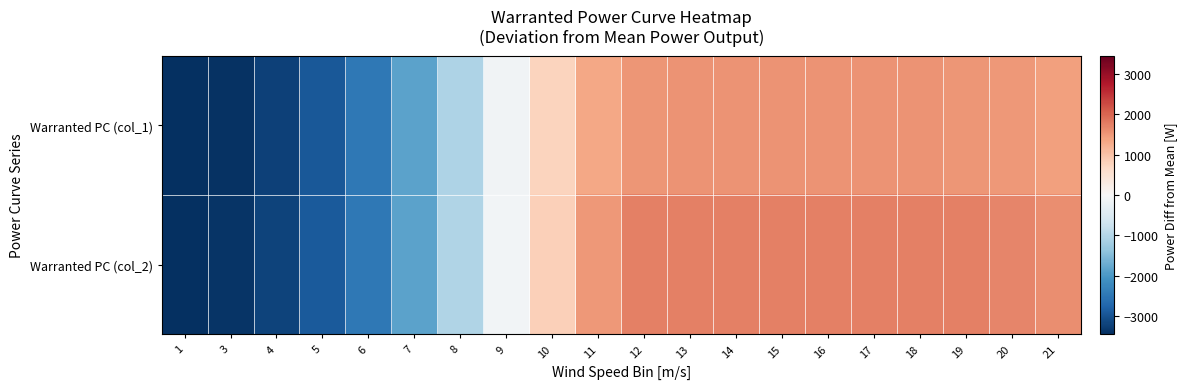

Reading left to right, what are all the values shown in this chart?

Warranted PC (col_1): 1=-3453.3	3=-3400.3	4=-3220.3	5=-2914.3	6=-2471.3	7=-1858.3	8=-1055.3	9=-117.3	10=758.7	11=1329.7	12=1518.7	13=1540.7	14=1545.7	15=1546.7	16=1546.7	17=1546.7	18=1545.7	19=1536.7	20=1502.7	21=1415.7
Warranted PC (col_2): 1=-3453.3	3=-3398.3	4=-3209.3	5=-2906.3	6=-2470.3	7=-1856.3	8=-1044.3	9=-87.3	10=830.7	11=1502.7	12=1746.7	13=1746.7	14=1746.7	15=1746.7	16=1746.7	17=1746.7	18=1744.7	19=1734.7	20=1694.7	21=1592.7